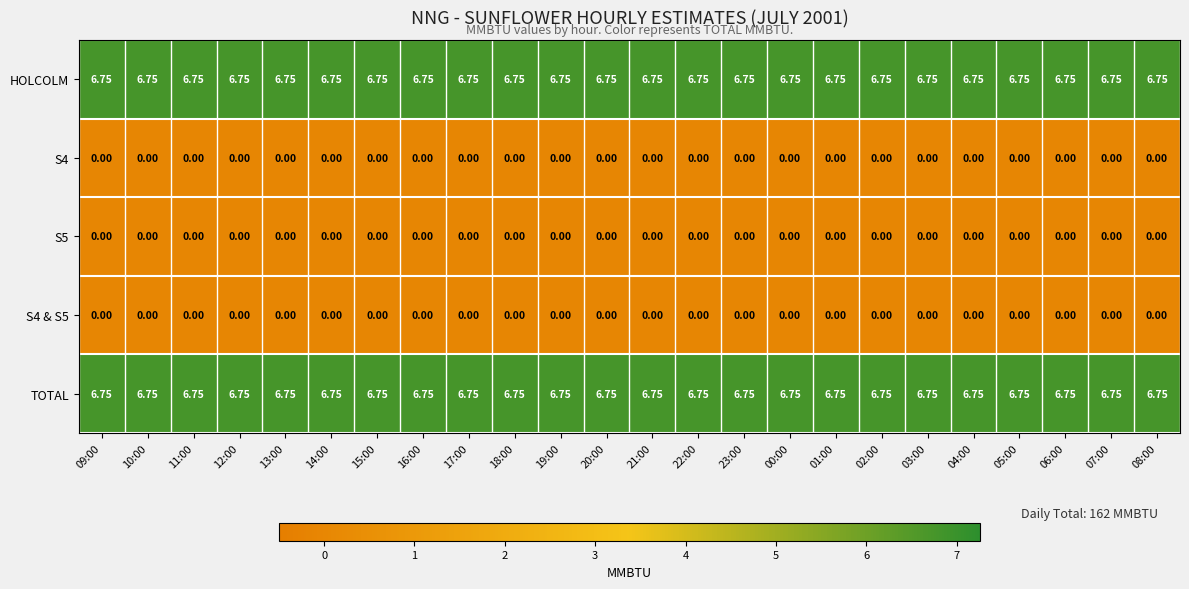

Which series has the largest total across all categories?

HOLCOLM